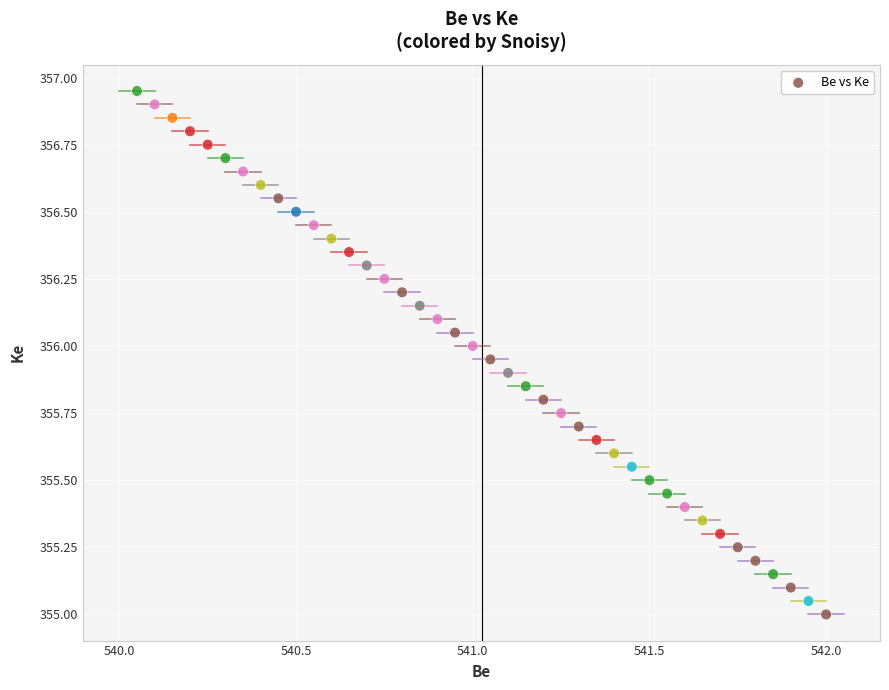

What is the range of X values (max minus min)?

2.0